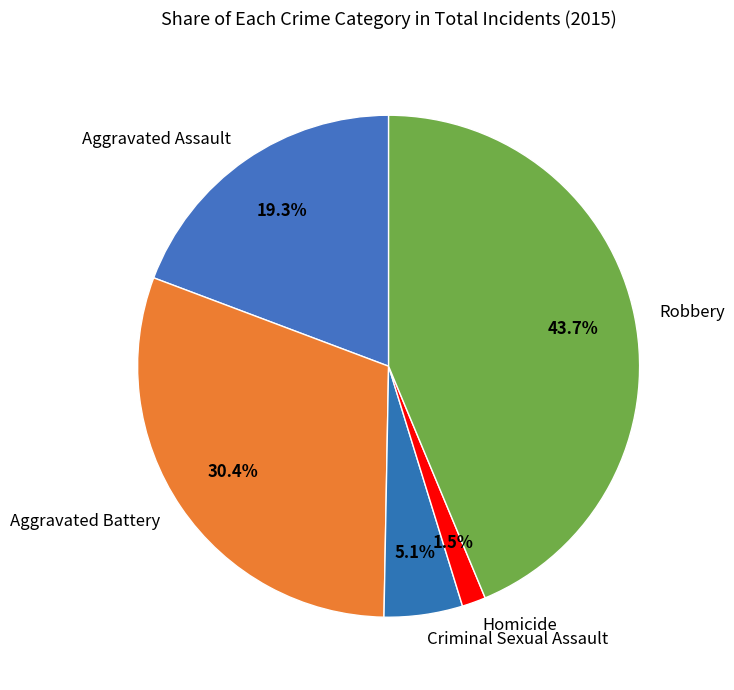

How many slices are in this pie chart?

5